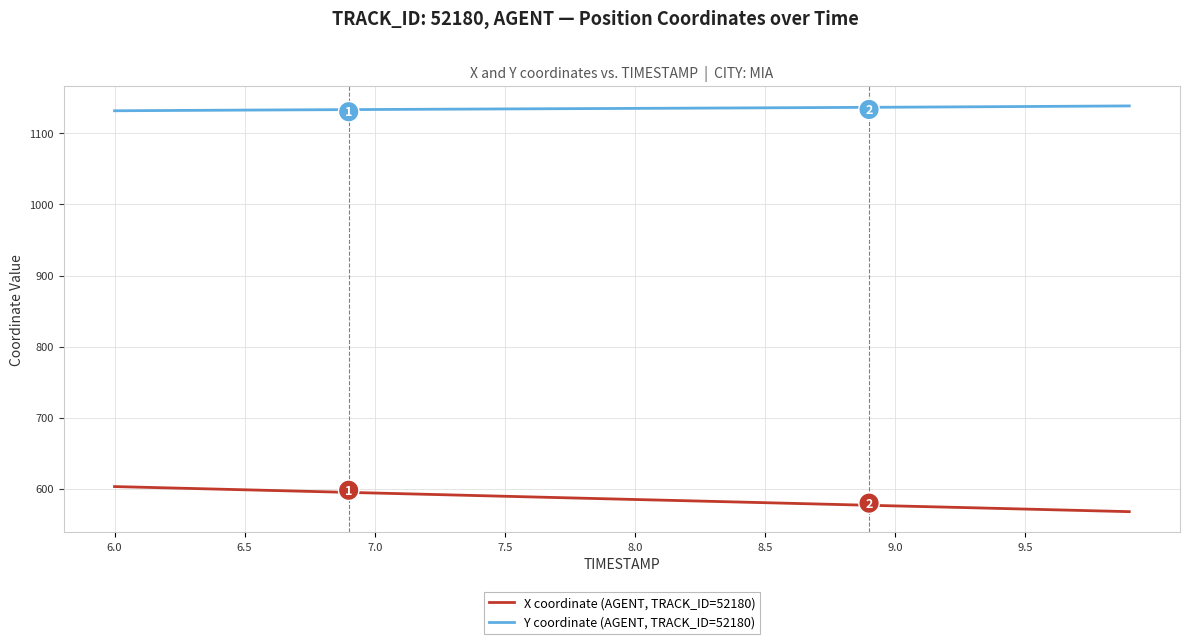

What is the highest value of the Y coordinate (AGENT, TRACK_ID=52180) series?

1138.8